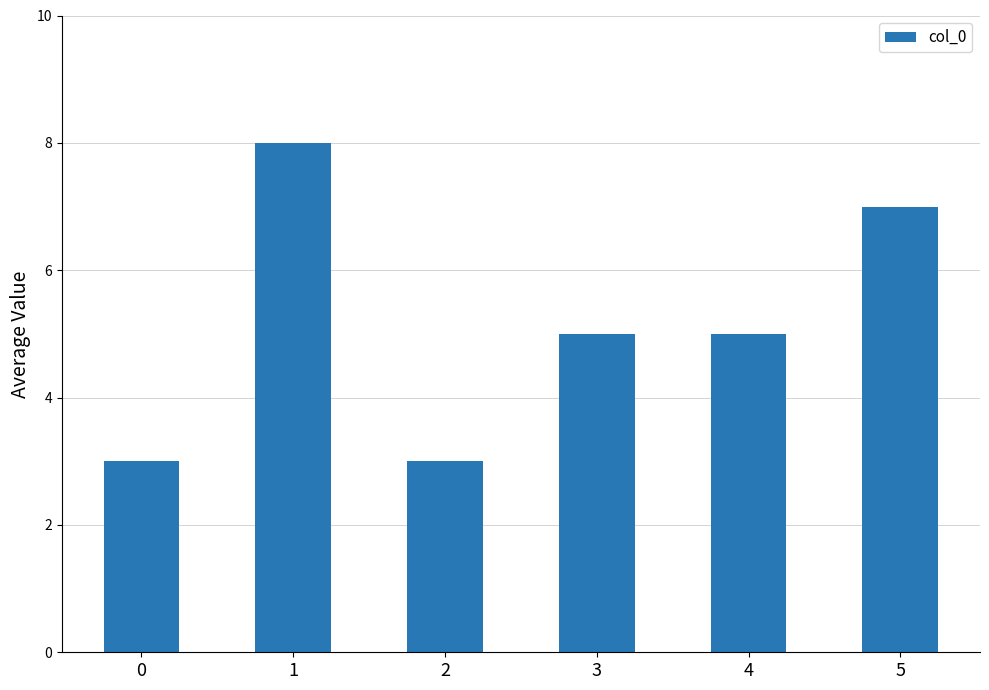

What is the approximate value at 5?

7